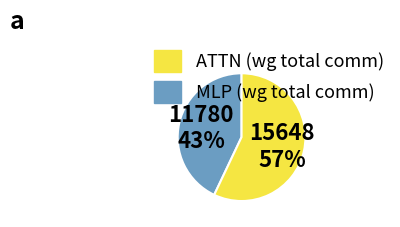

To the nearest percent, what is the average slice percentage?

50%